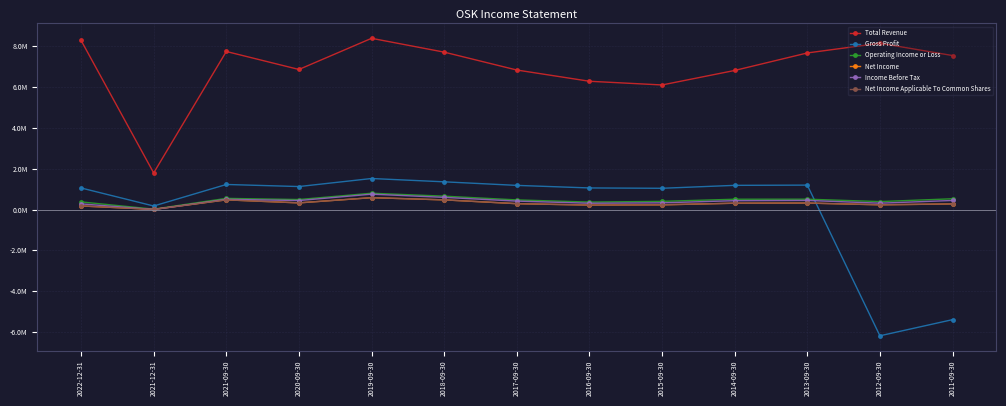

Is this an area chart (filled region under the line)?

No